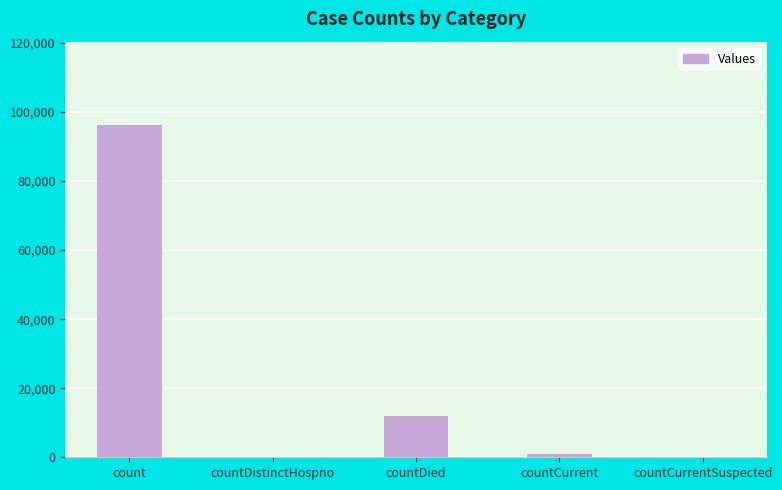

What is the sum of the values at countDied and countDistinctHospno?

11950